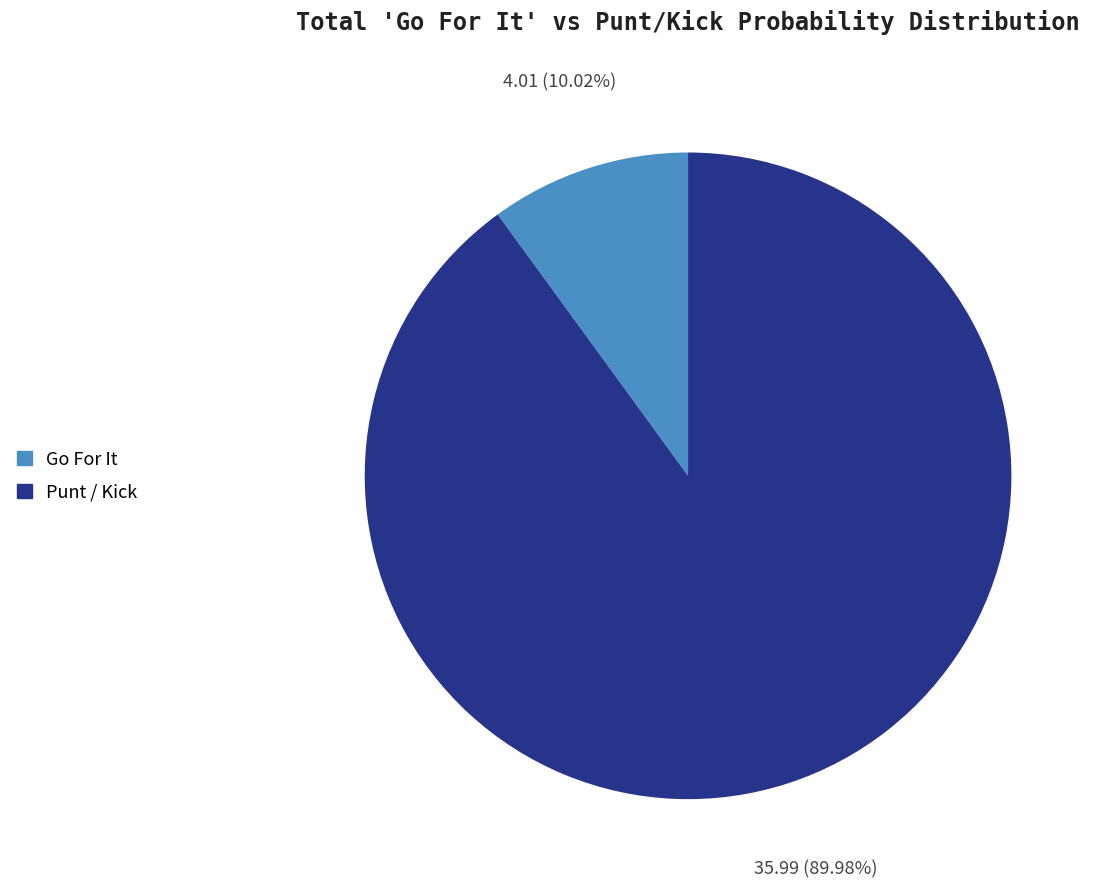

Is there any slice that represents more than half of the pie?

Yes